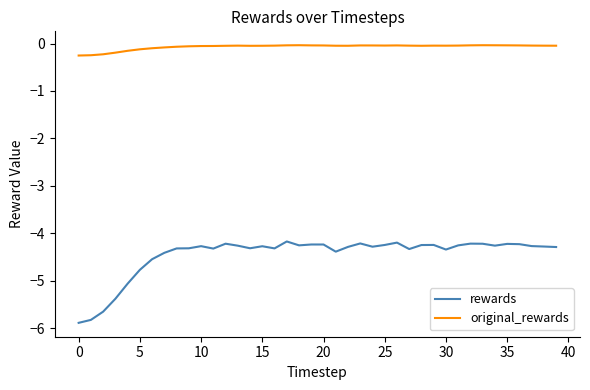

What is the difference between the maximum and minimum values in the original_rewards series?

0.2